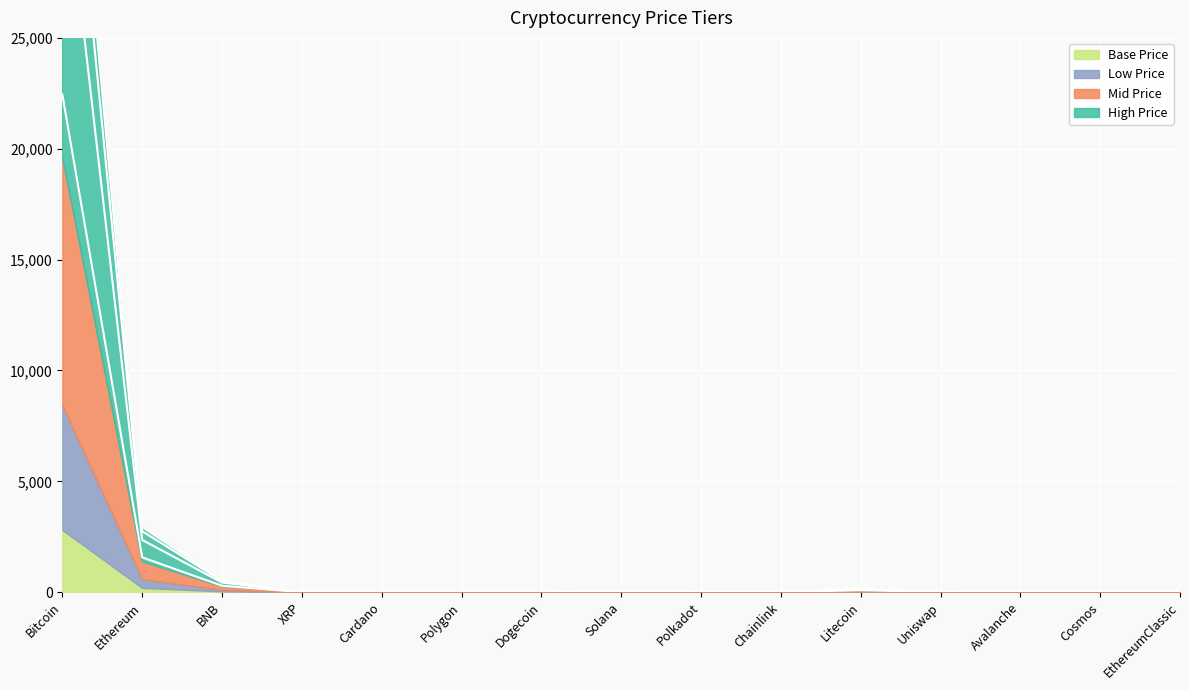

True or false: Mid Price and Base Price intersect in this chart.

False